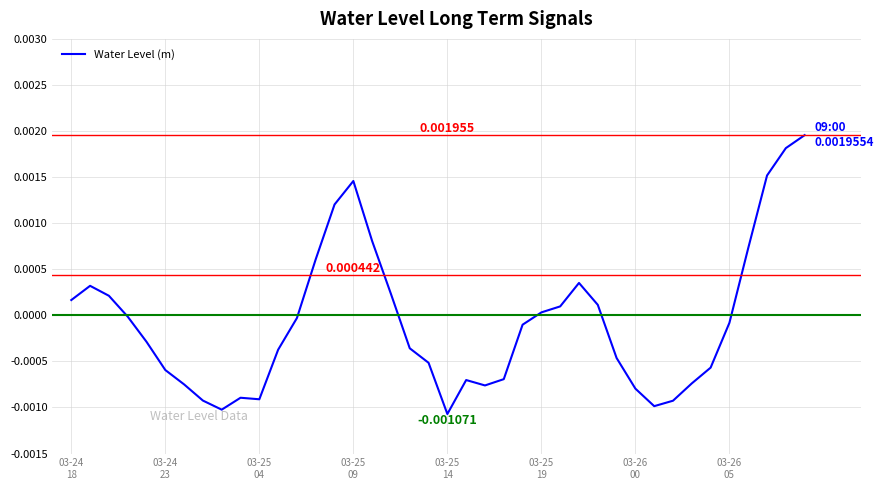

Does the chart have visible grid lines?

Yes